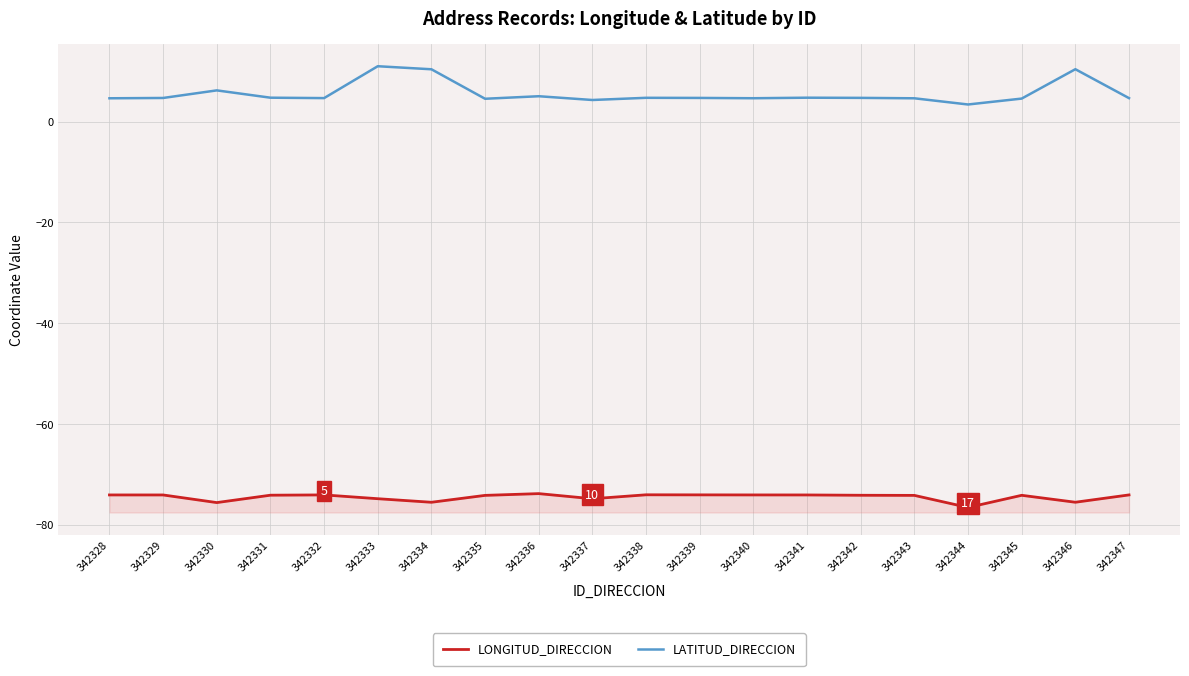

Which series has the largest range (max minus min)?

LATITUD_DIRECCION